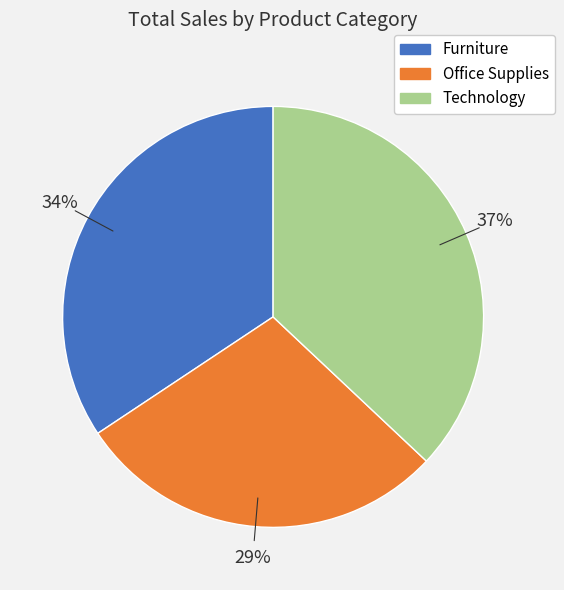

True or false: Office Supplies accounts for 37% of the total.

False